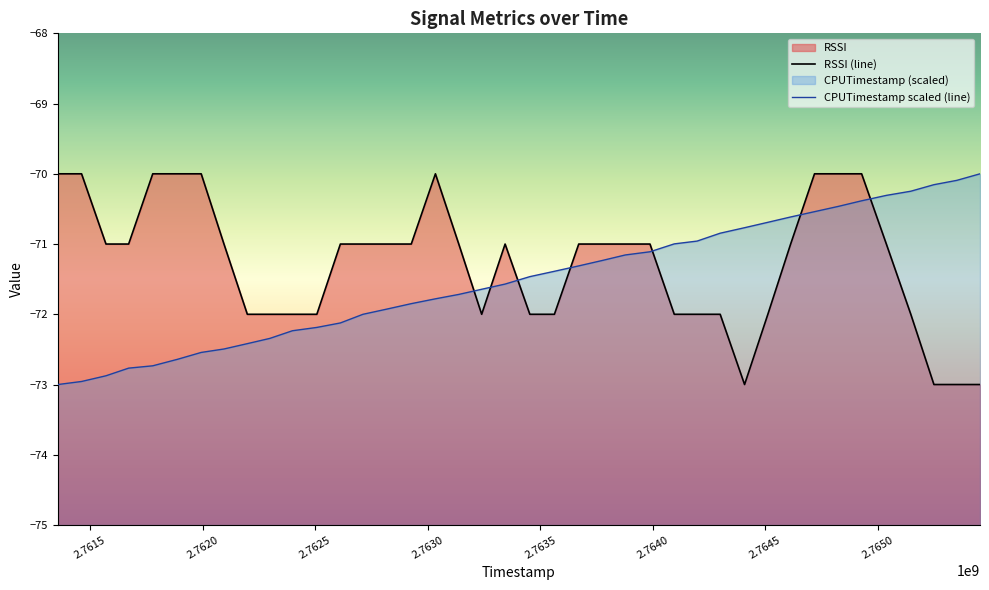

What is the sum of all CPUTimestamp_scaled values?

-2860.5